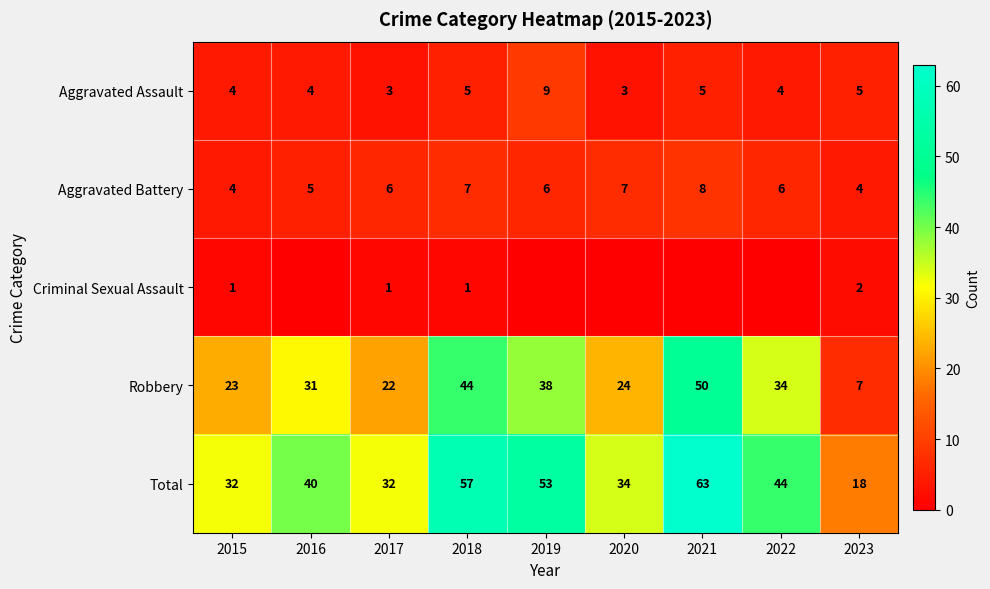

Which has a higher value, 2023 or 2019?

2019